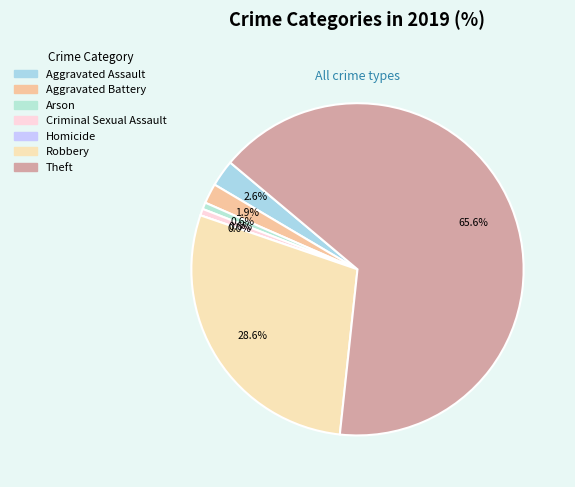

The Robbery slice represents 29% of the pie. True or false?

True